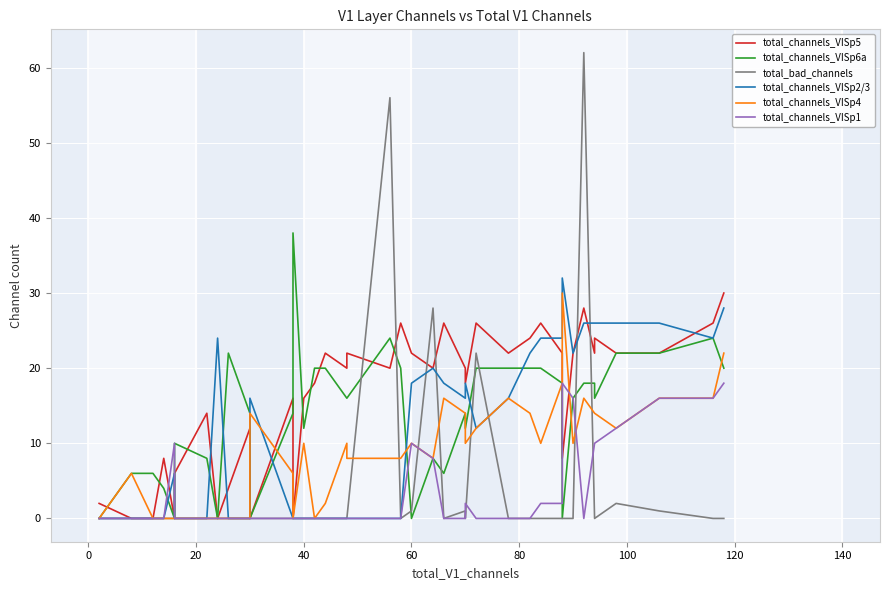

What is the average value of the total_channels_VISp5 series?

16